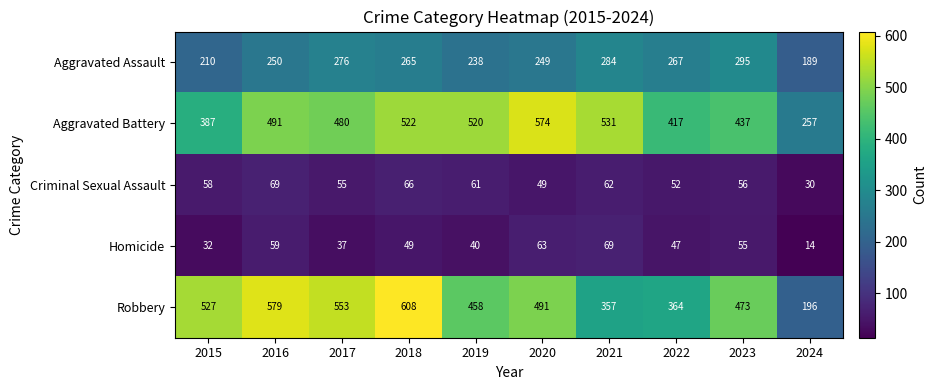

How many series are shown in this chart?

5